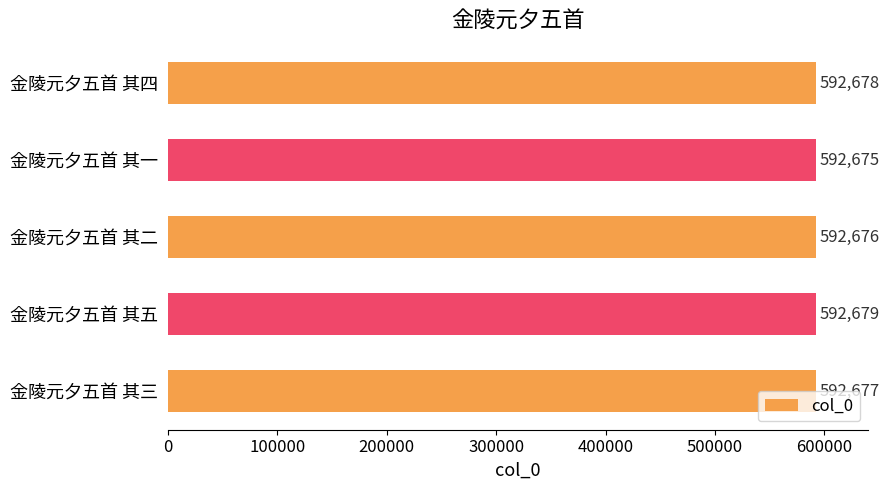

What is the approximate value at 金陵元夕五首 其四?

592678